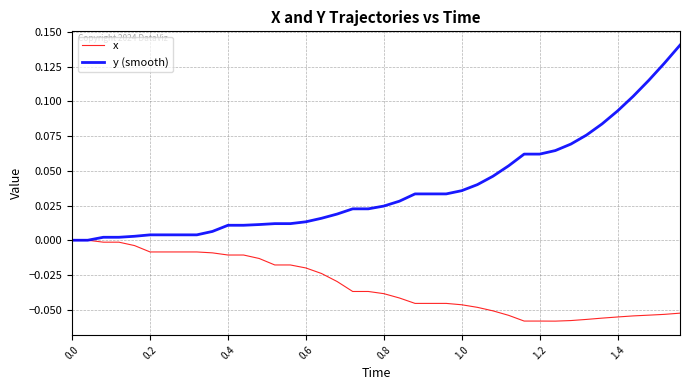

Which series has the largest total across all categories?

y (smooth)